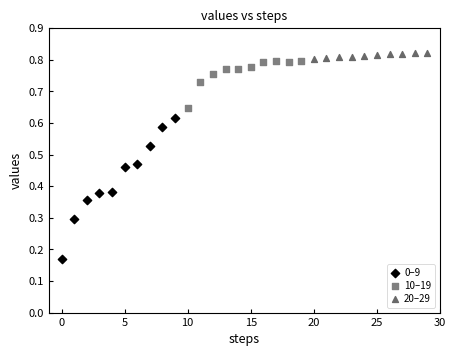

What are all the series names shown in the legend?

0–9, 10–19, 20–29